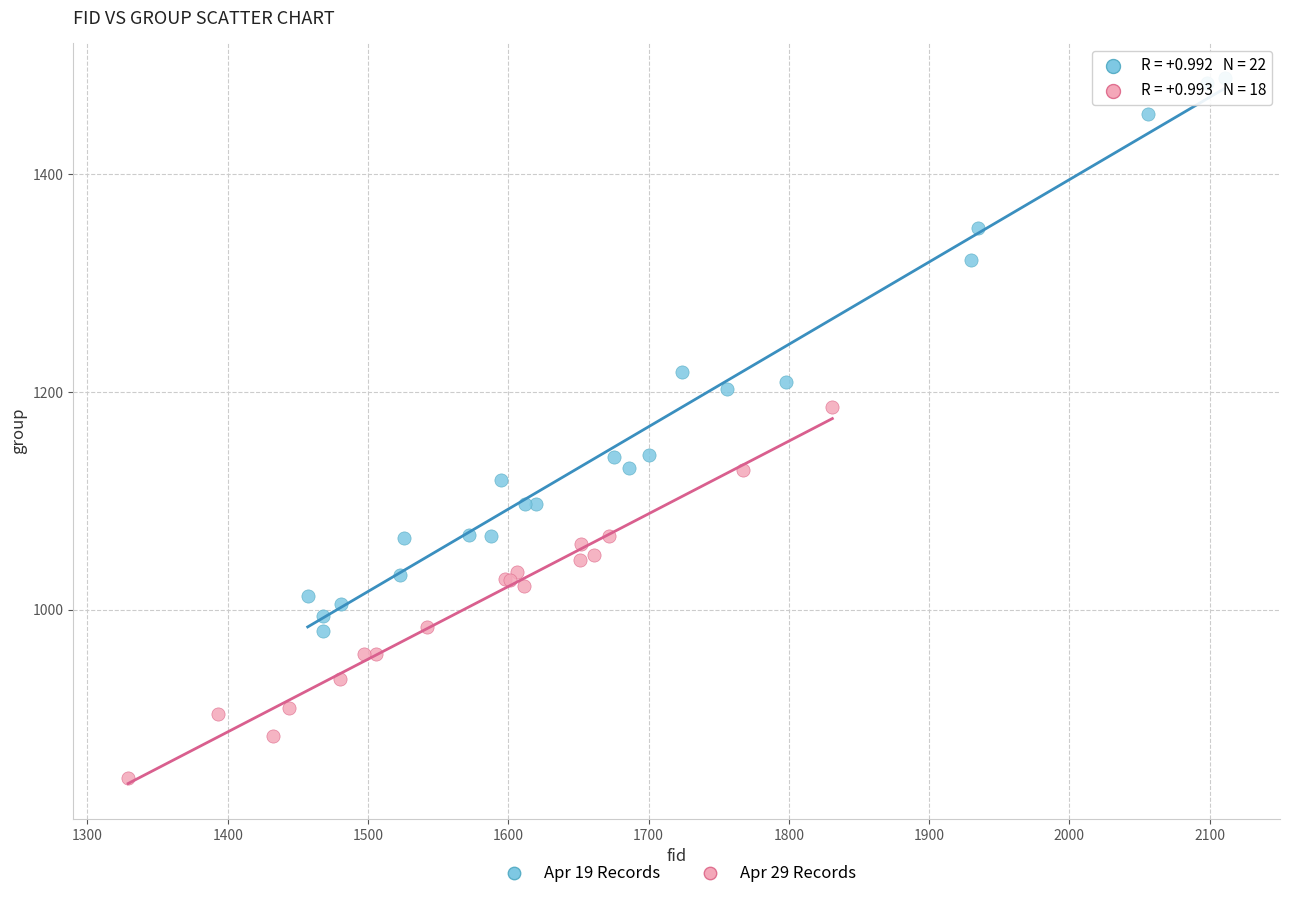

Which series reaches the minimum Y coordinate?

Apr 29 Records